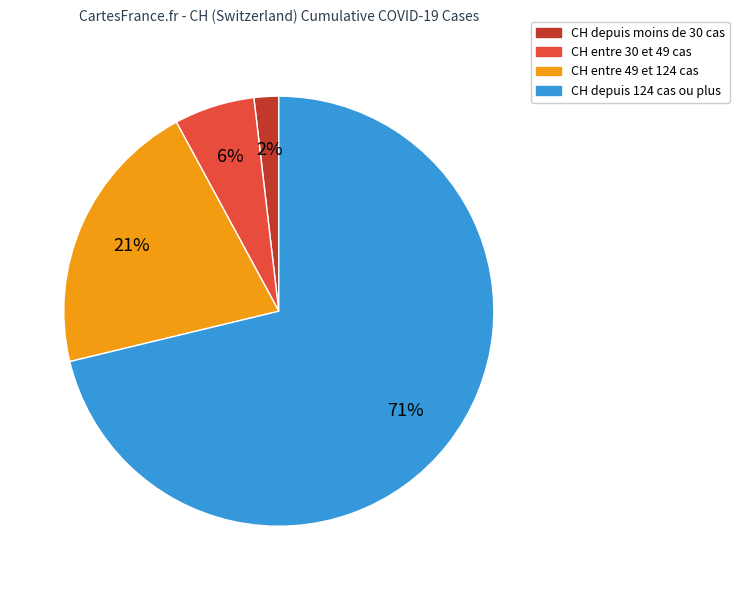

To the nearest percent, what is the average slice percentage?

25%